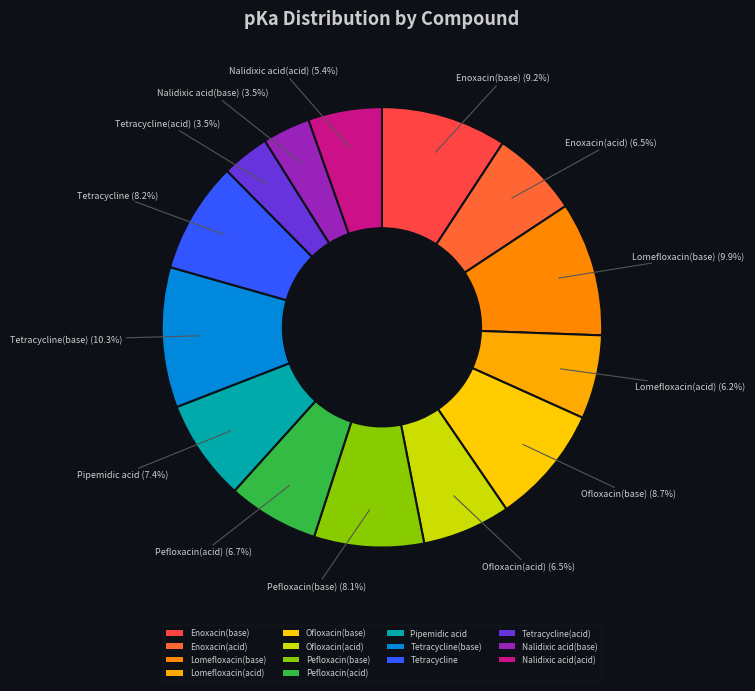

To the nearest percent, what is the difference between the Pipemidic acid and Tetracycline(base) slice percentages?

3%